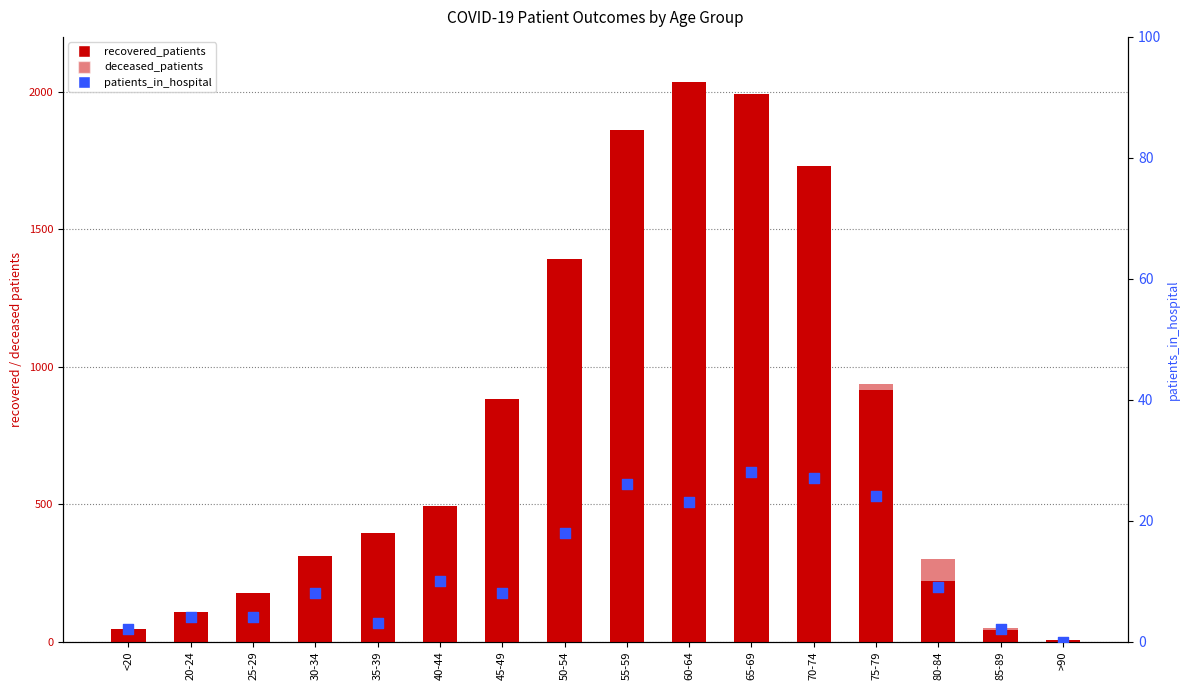

At which category is the sum across all series the highest?

70-74